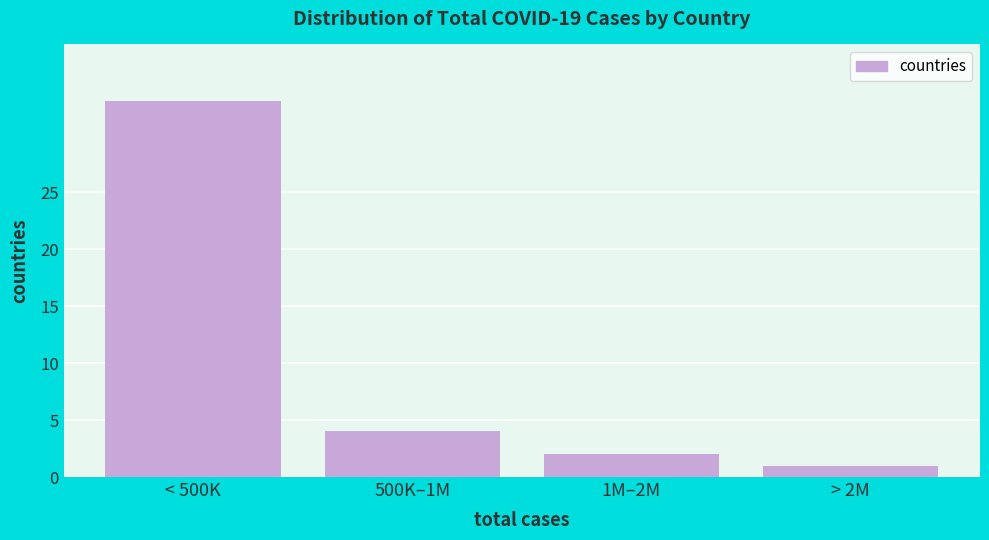

Reading left to right, list all the values displayed in this chart.

33	4	2	1